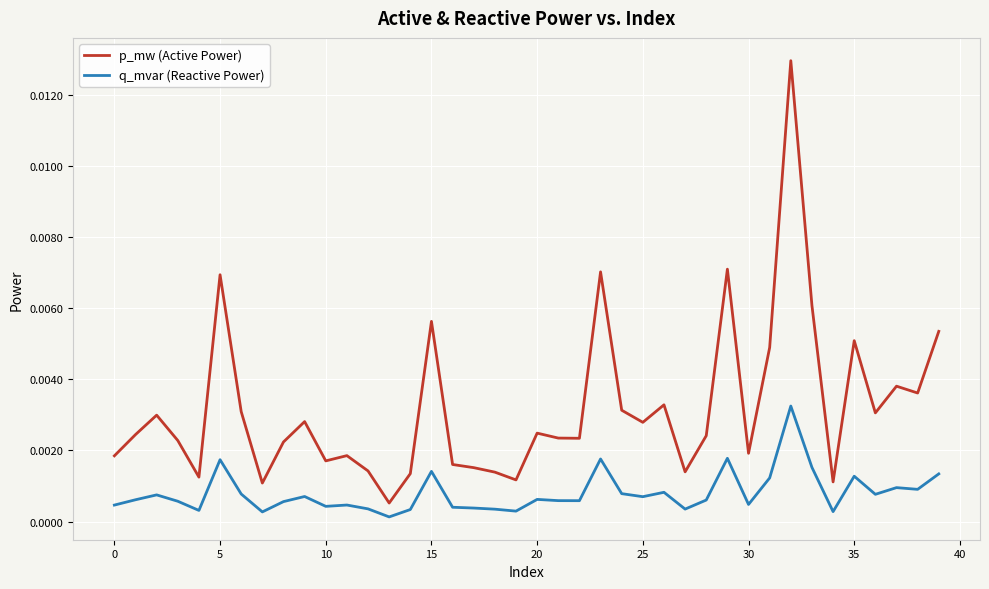

Count the number of categories in the chart.

40